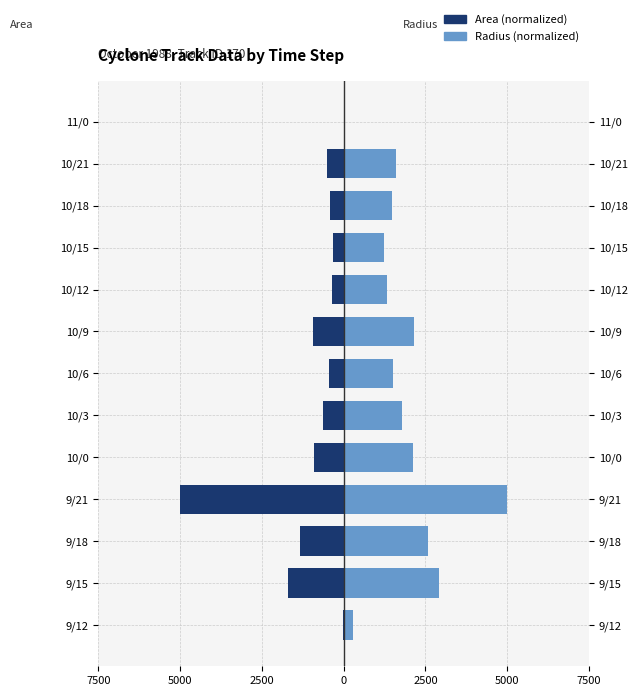

How many groups of bars are there?

13